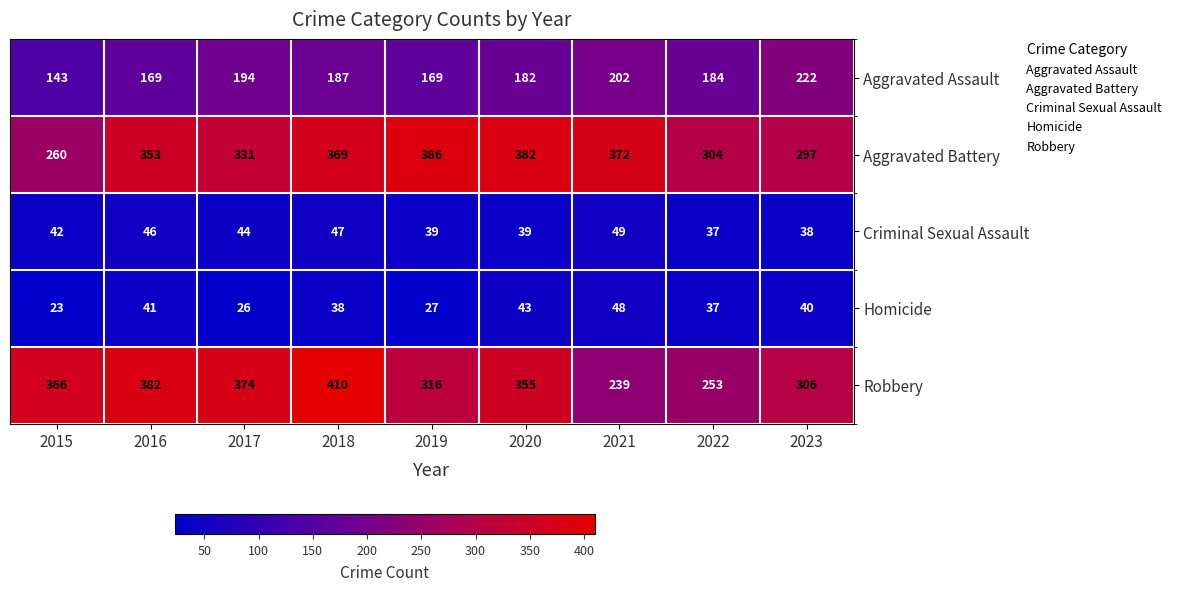

The value of Robbery at 2023 is 306. True or false?

True